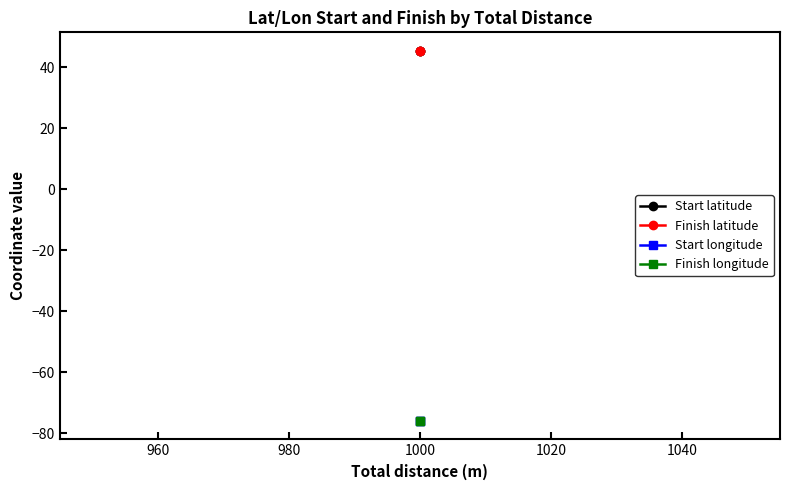

What is the average value of the Finish longitude series?

-75.9